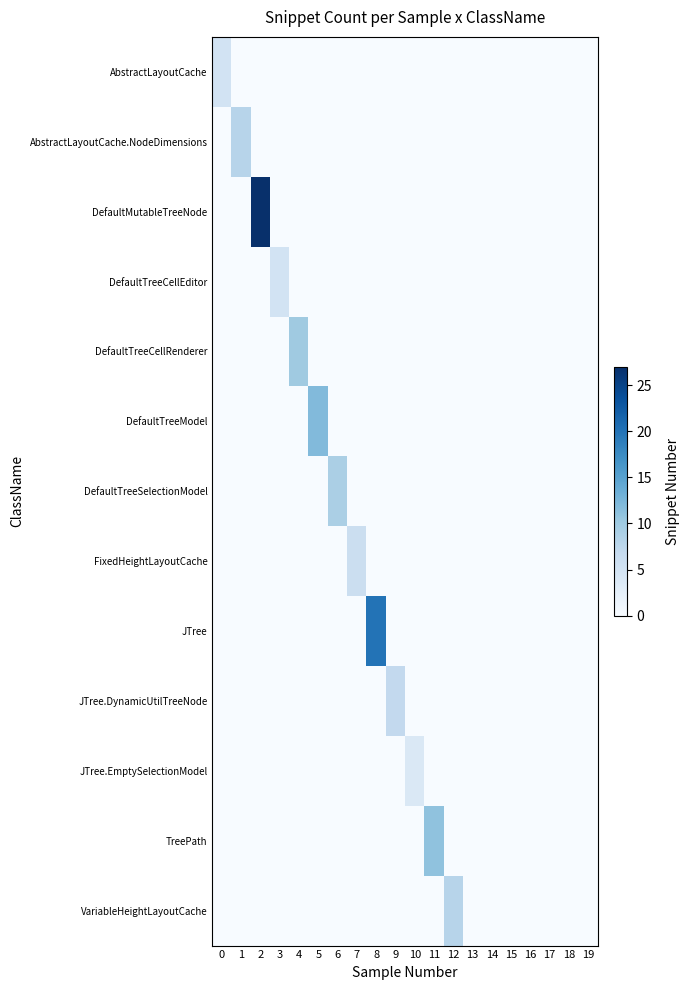

List the series in order of their peak value, highest first.

DefaultMutableTreeNode, JTree, DefaultTreeModel, TreePath, DefaultTreeCellRenderer, DefaultTreeSelectionModel, AbstractLayoutCache.NodeDimensions, VariableHeightLayoutCache, JTree.DynamicUtilTreeNode, FixedHeightLayoutCache, AbstractLayoutCache, DefaultTreeCellEditor, JTree.EmptySelectionModel